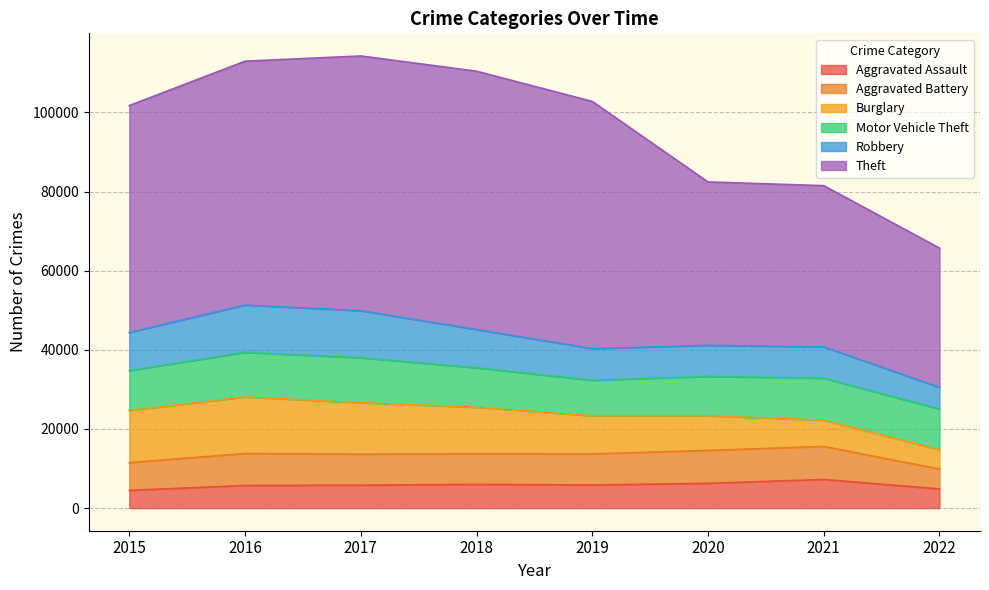

At how many categories does at least one series exceed 46473?

5